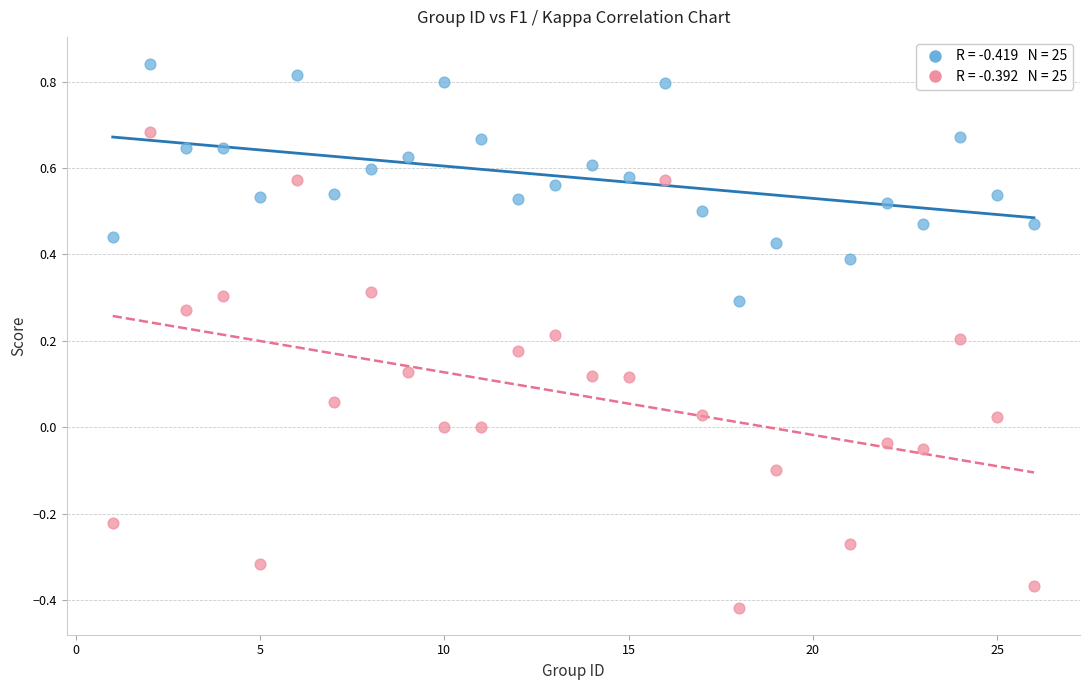

Across all data points, what is the range of Y values (max minus min)?

1.3